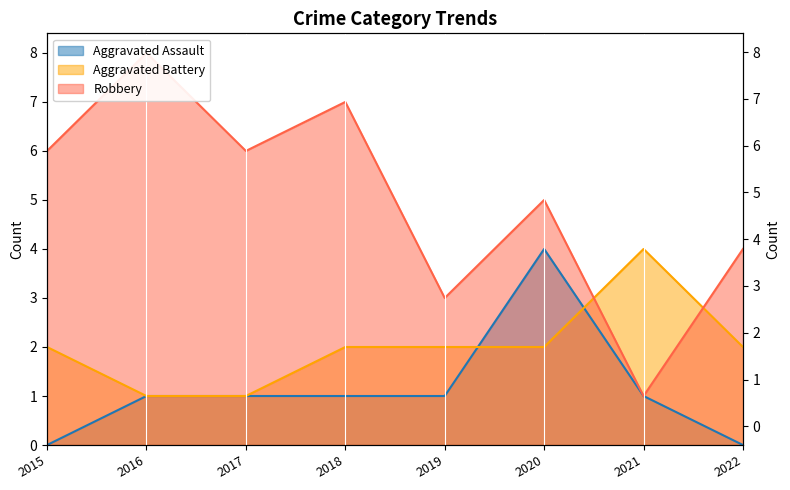

The Aggravated Battery series shows 1 at 2016. True or false?

True